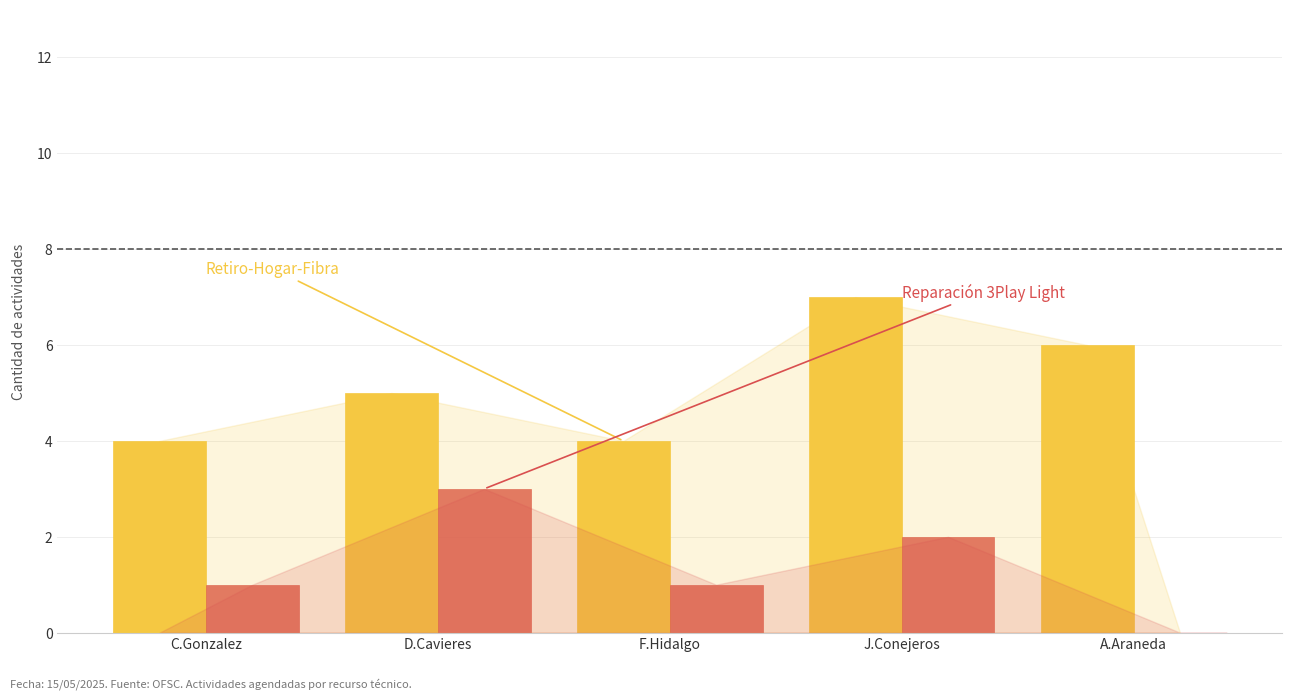

Reading right to left, transcribe all the data shown in this chart.

Retiro-Hogar-Fibra: A.Araneda=6	J.Conejeros=7	F.Hidalgo=4	D.Cavieres=5	C.Gonzalez=4
Reparación 3Play Light: A.Araneda=0	J.Conejeros=2	F.Hidalgo=1	D.Cavieres=3	C.Gonzalez=1